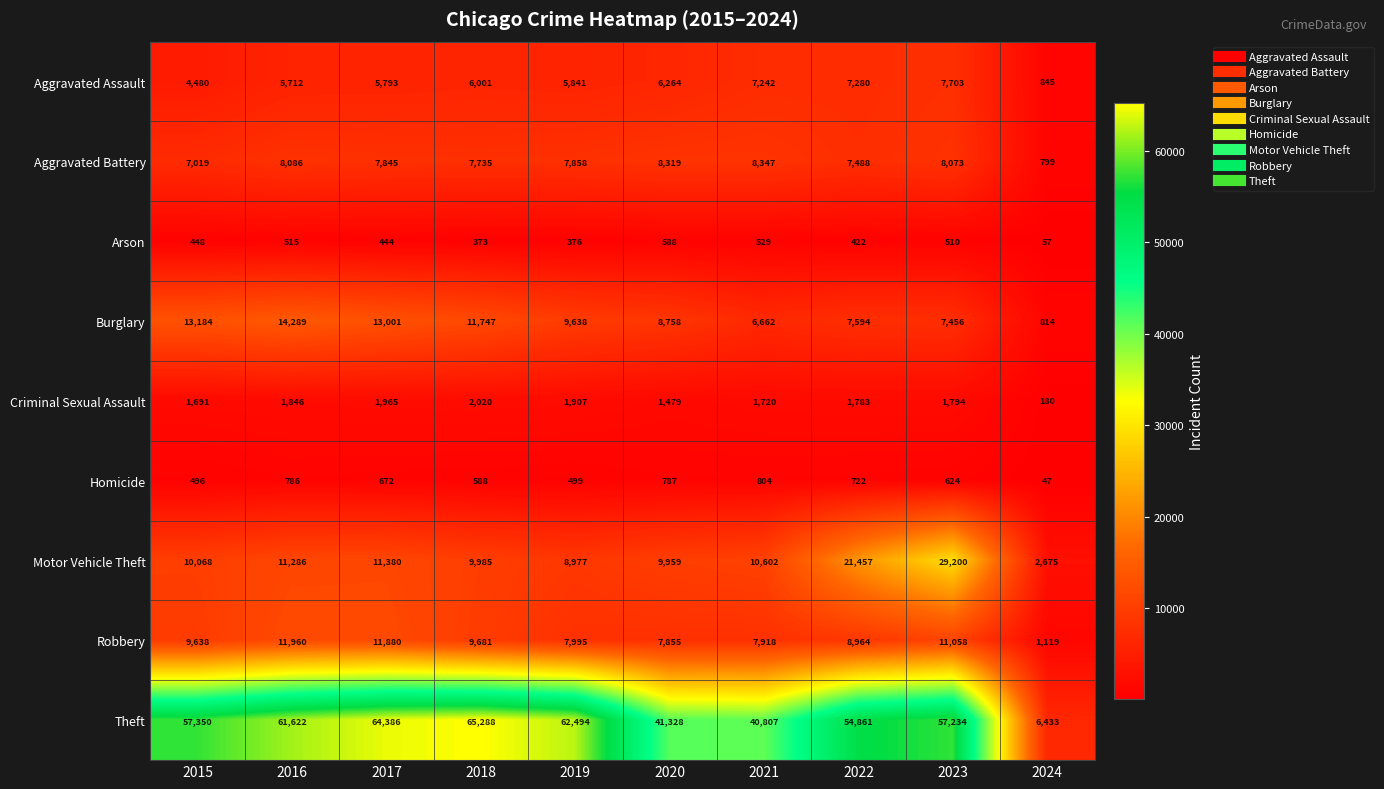

Count the number of categories in the chart.

10